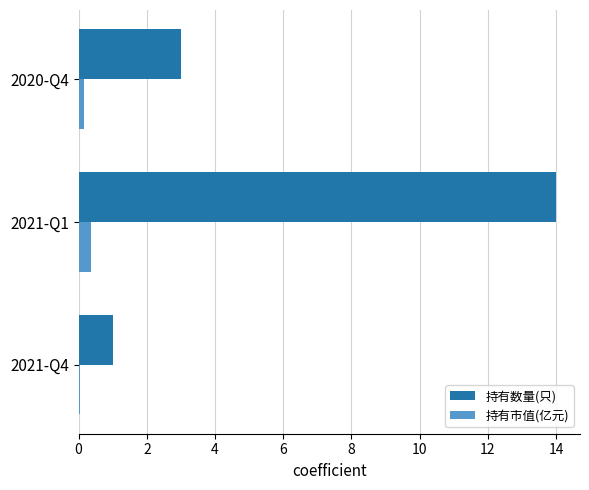

Between 2021-Q4 and 2021-Q1, which series saw the biggest shift?

持有数量(只)